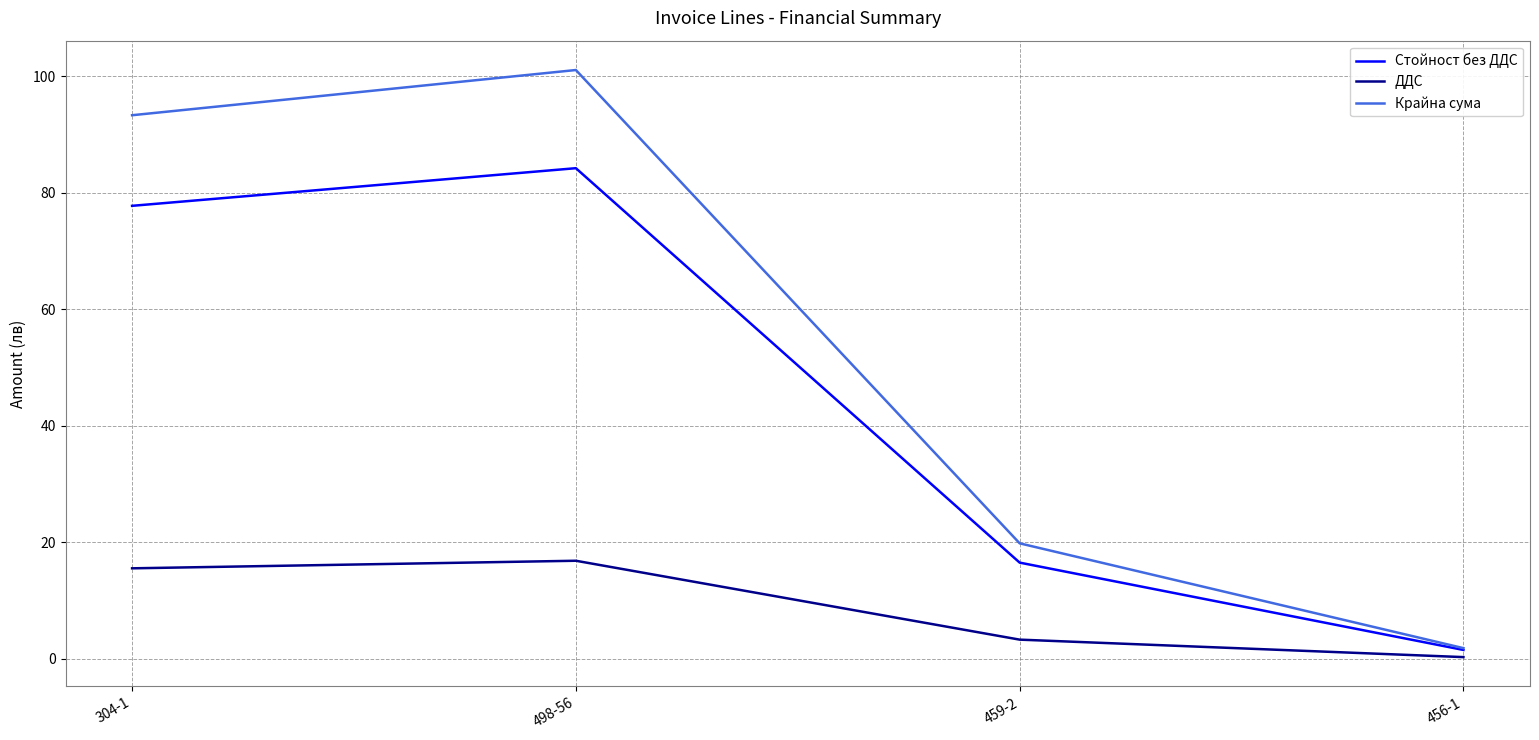

At which label does ДДС first exceed 15?

304-1